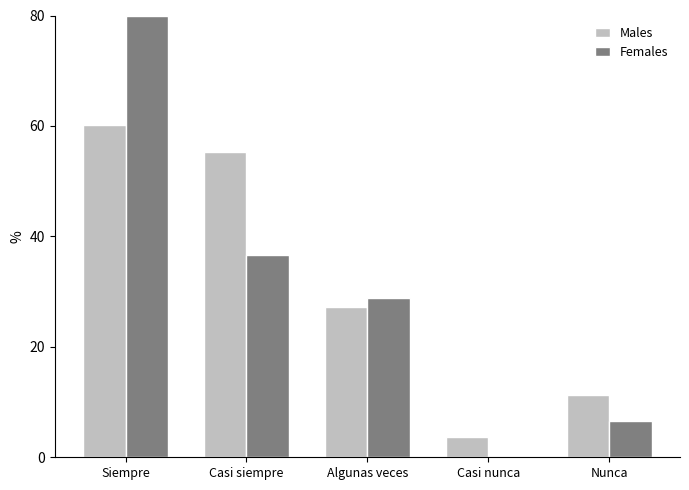

What is the sum of all Females values?

151.9